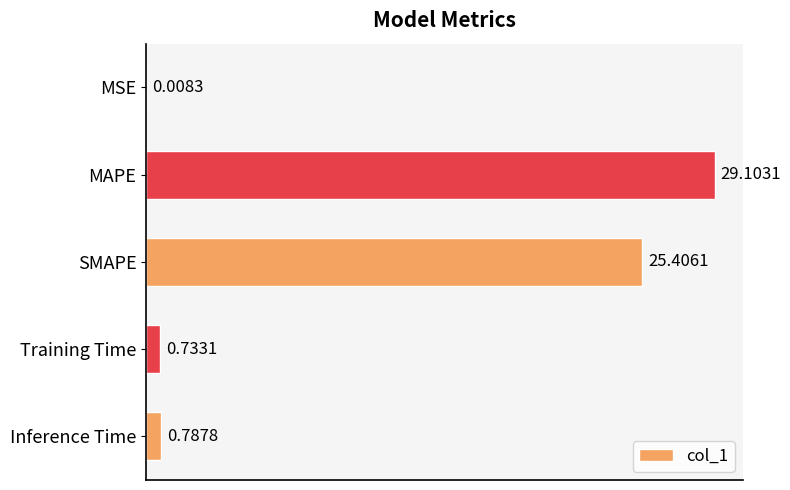

What is the sum of all values?

56.0